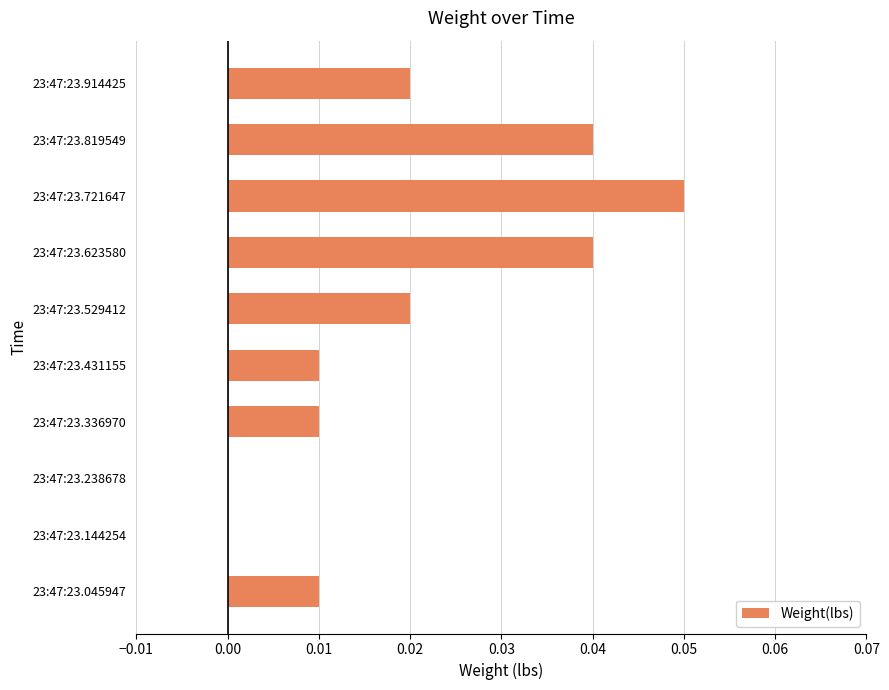

The chart shows a value of 0.0 at 23:47:23.819549. True or false?

True